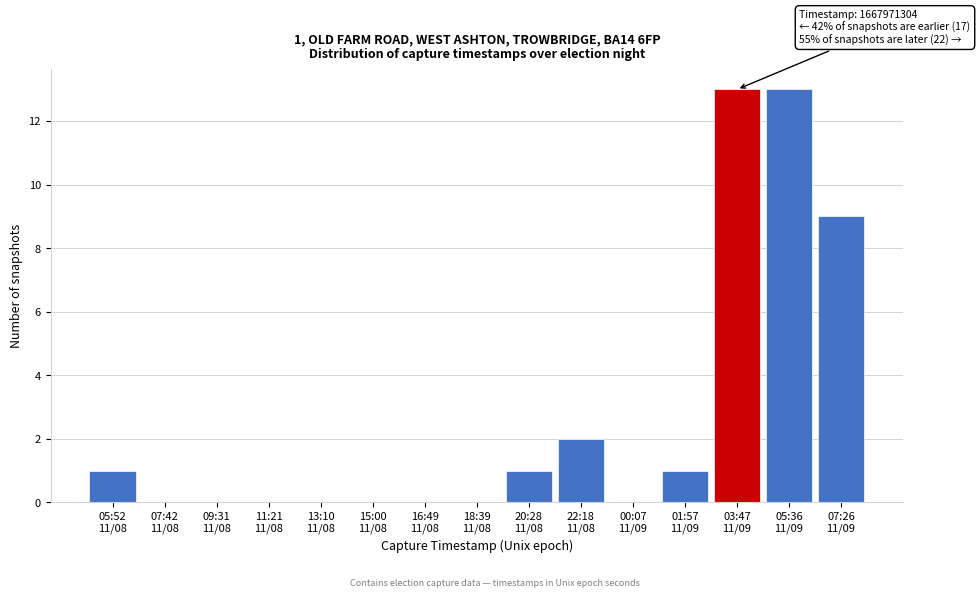

What is the greatest value displayed?

13